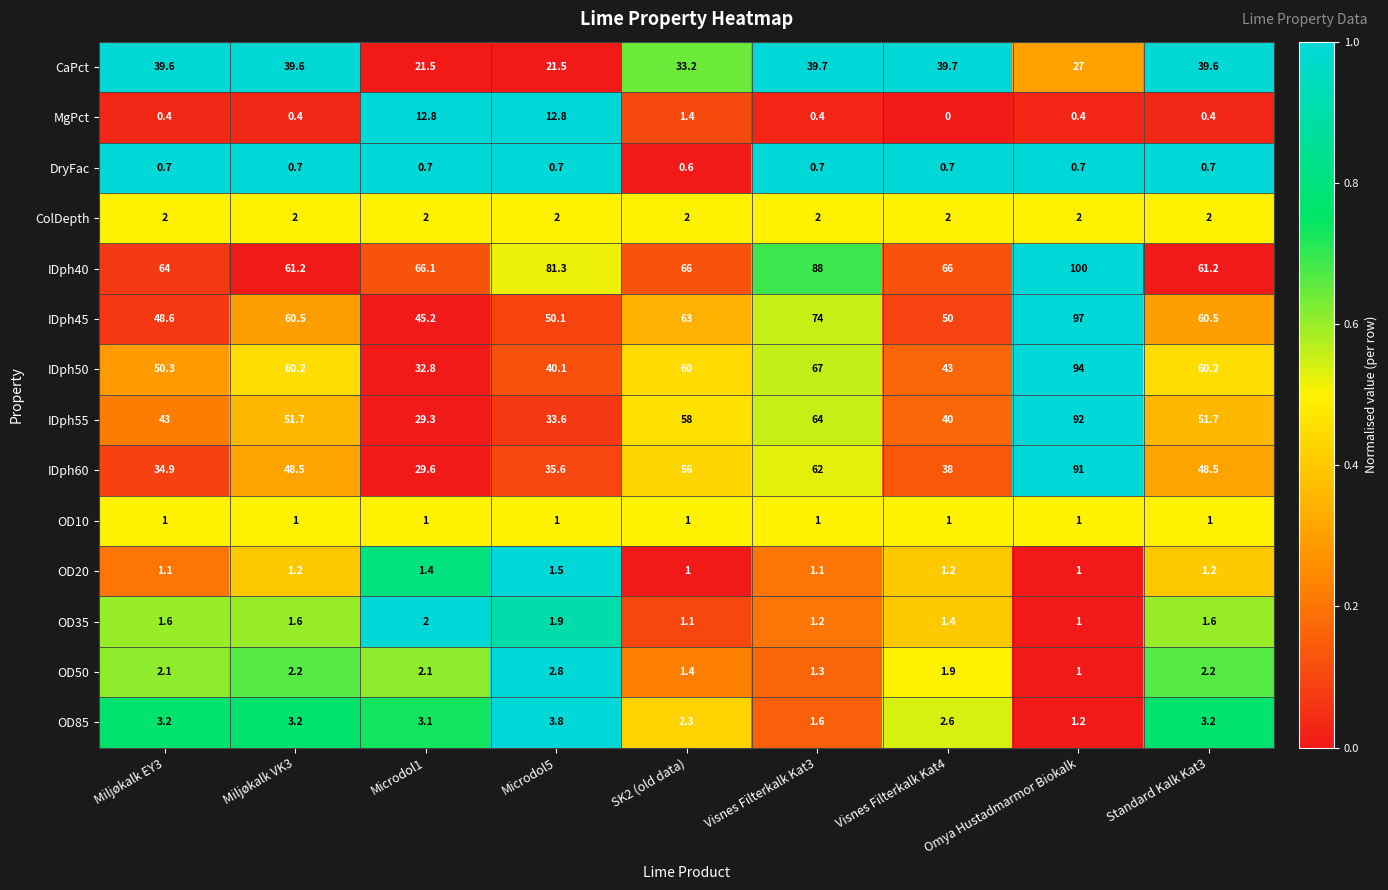

At how many categories does at least one series exceed 33?

9